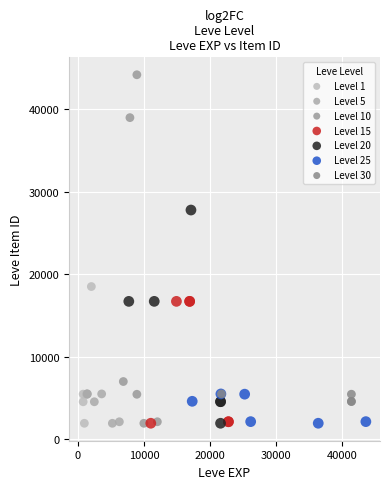

Which series contains the highest Y value?

Level 10